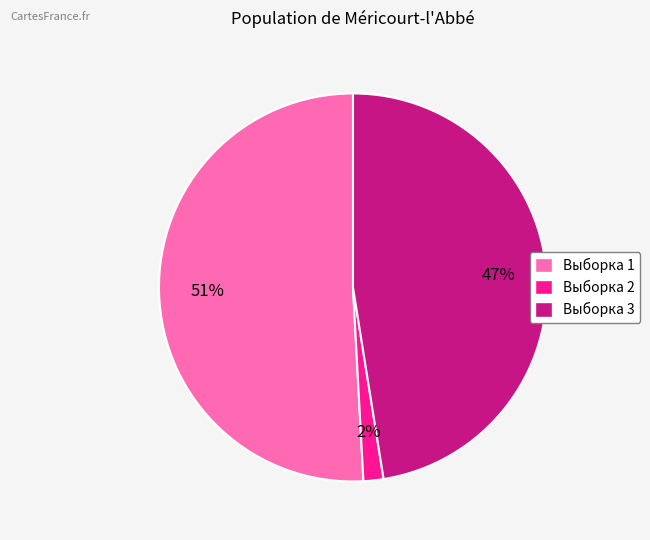

To the nearest percent, what is the average slice percentage?

33%